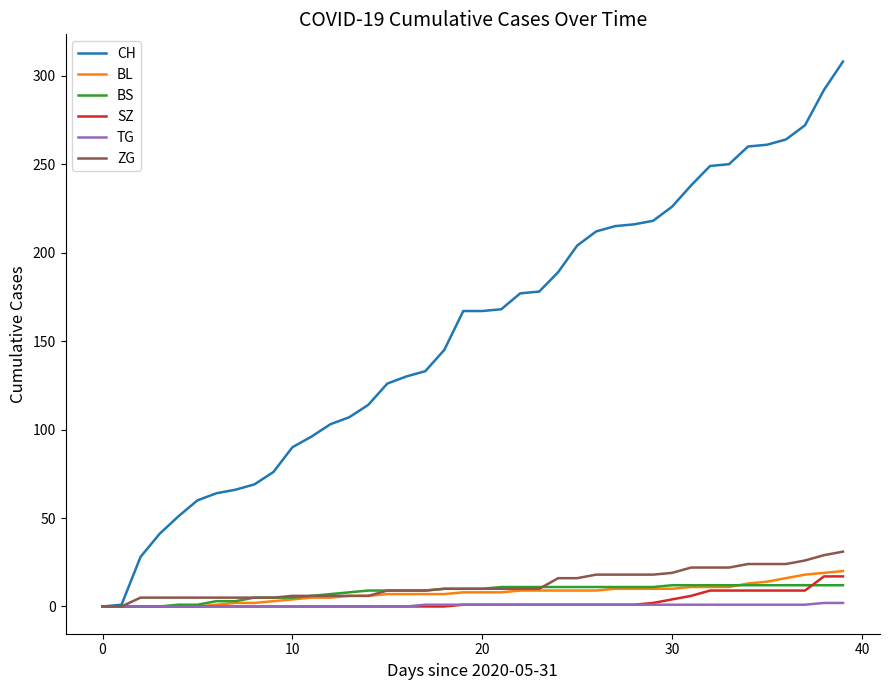

What is the maximum value shown in the chart?

308